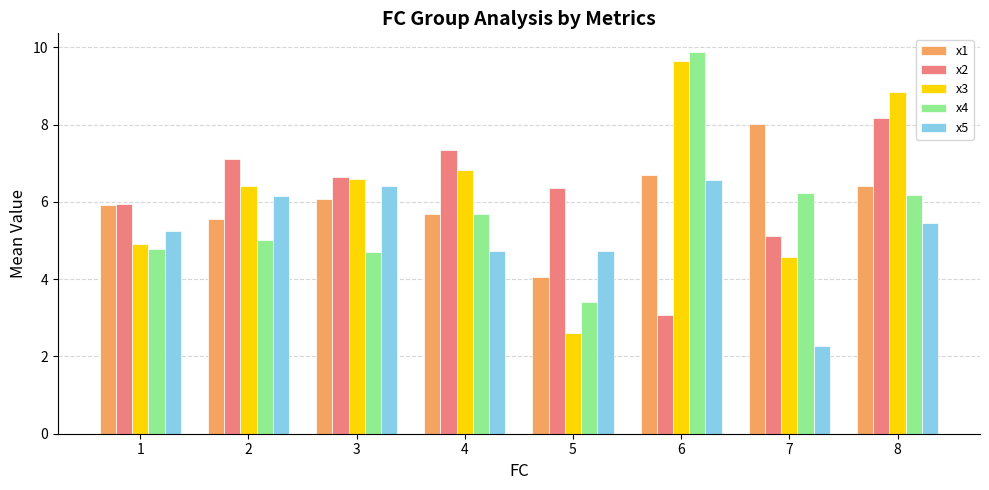

What is the average value of the x5 series?

5.2